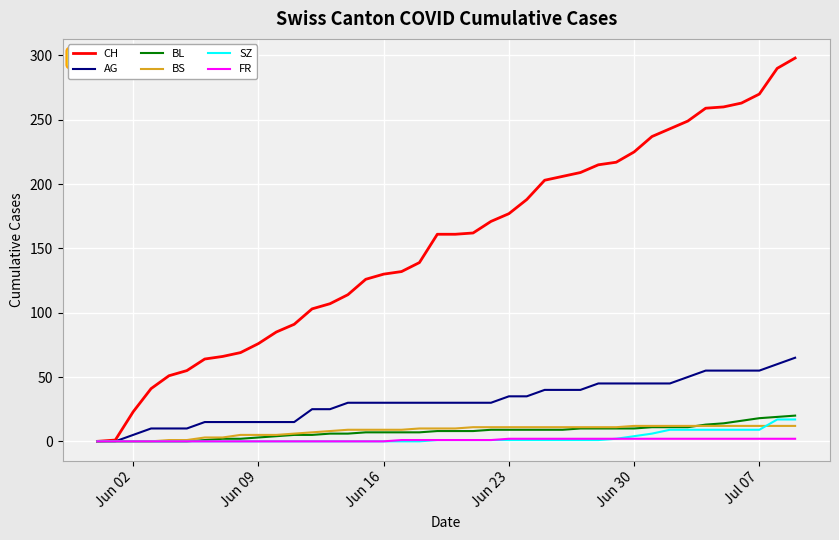

Which series has the largest range (max minus min)?

CH